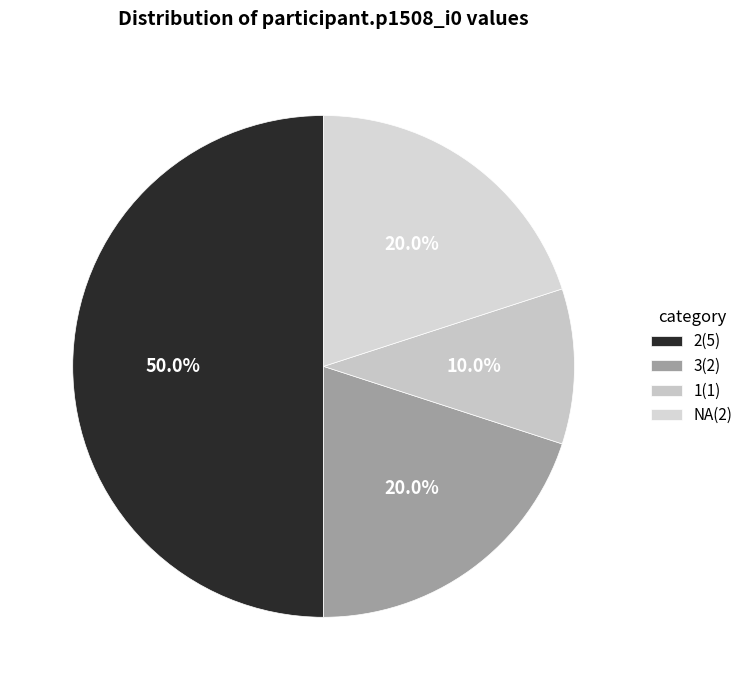

To the nearest percent, what is the difference between the largest and smallest slice percentages?

40%